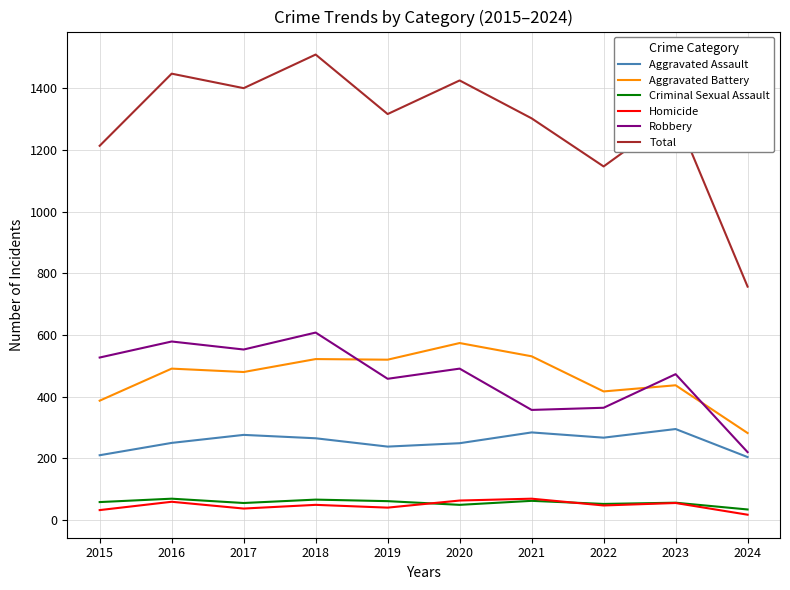

What is the difference between the maximum and minimum values in the Total series?

753